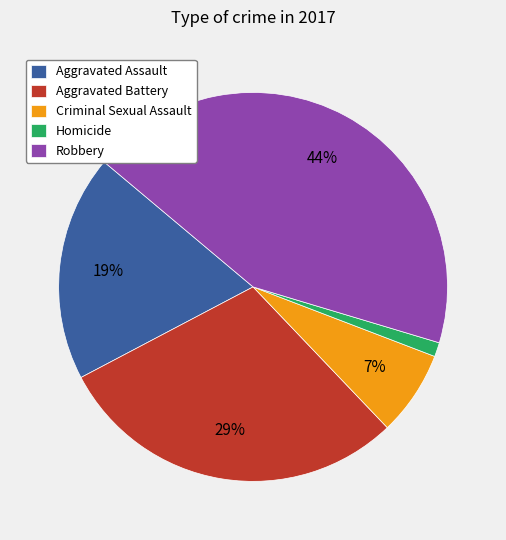

Rank the categories by value from lowest to highest.

Homicide, Criminal Sexual Assault, Aggravated Assault, Aggravated Battery, Robbery